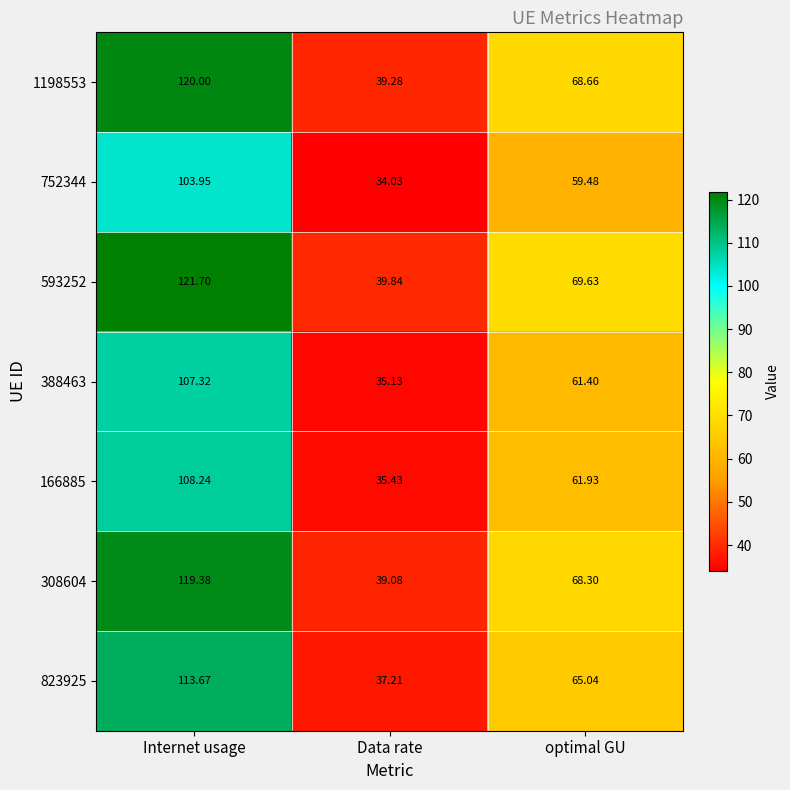

Rank the categories by 166885 value from lowest to highest.

Data rate, optimal GU, Internet usage